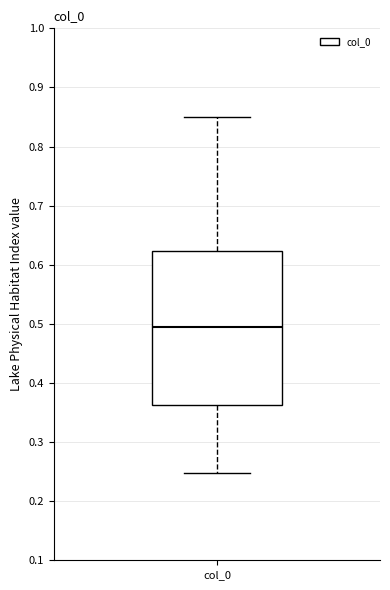

Transcribe this box plot: give where the median line is, the range the box spans, and where the two whiskers end, as read against the y-axis. The values are not printed on the chart, so give them approximately, as read against the axis.

median 0.49, box 0.36 to 0.62, whiskers 0.25 to 0.85